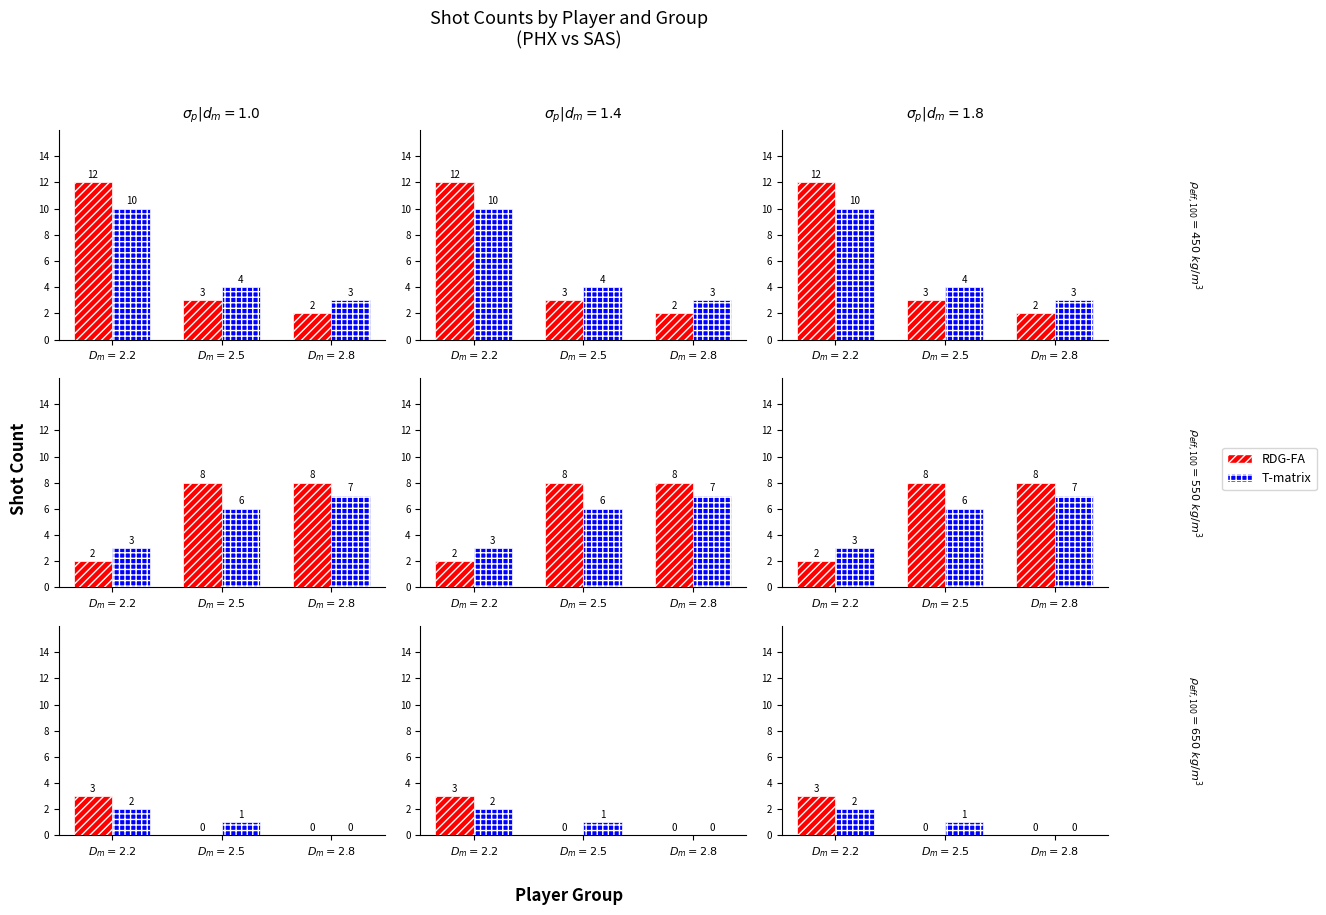

Which series has the largest total across all categories?

RDG-FA